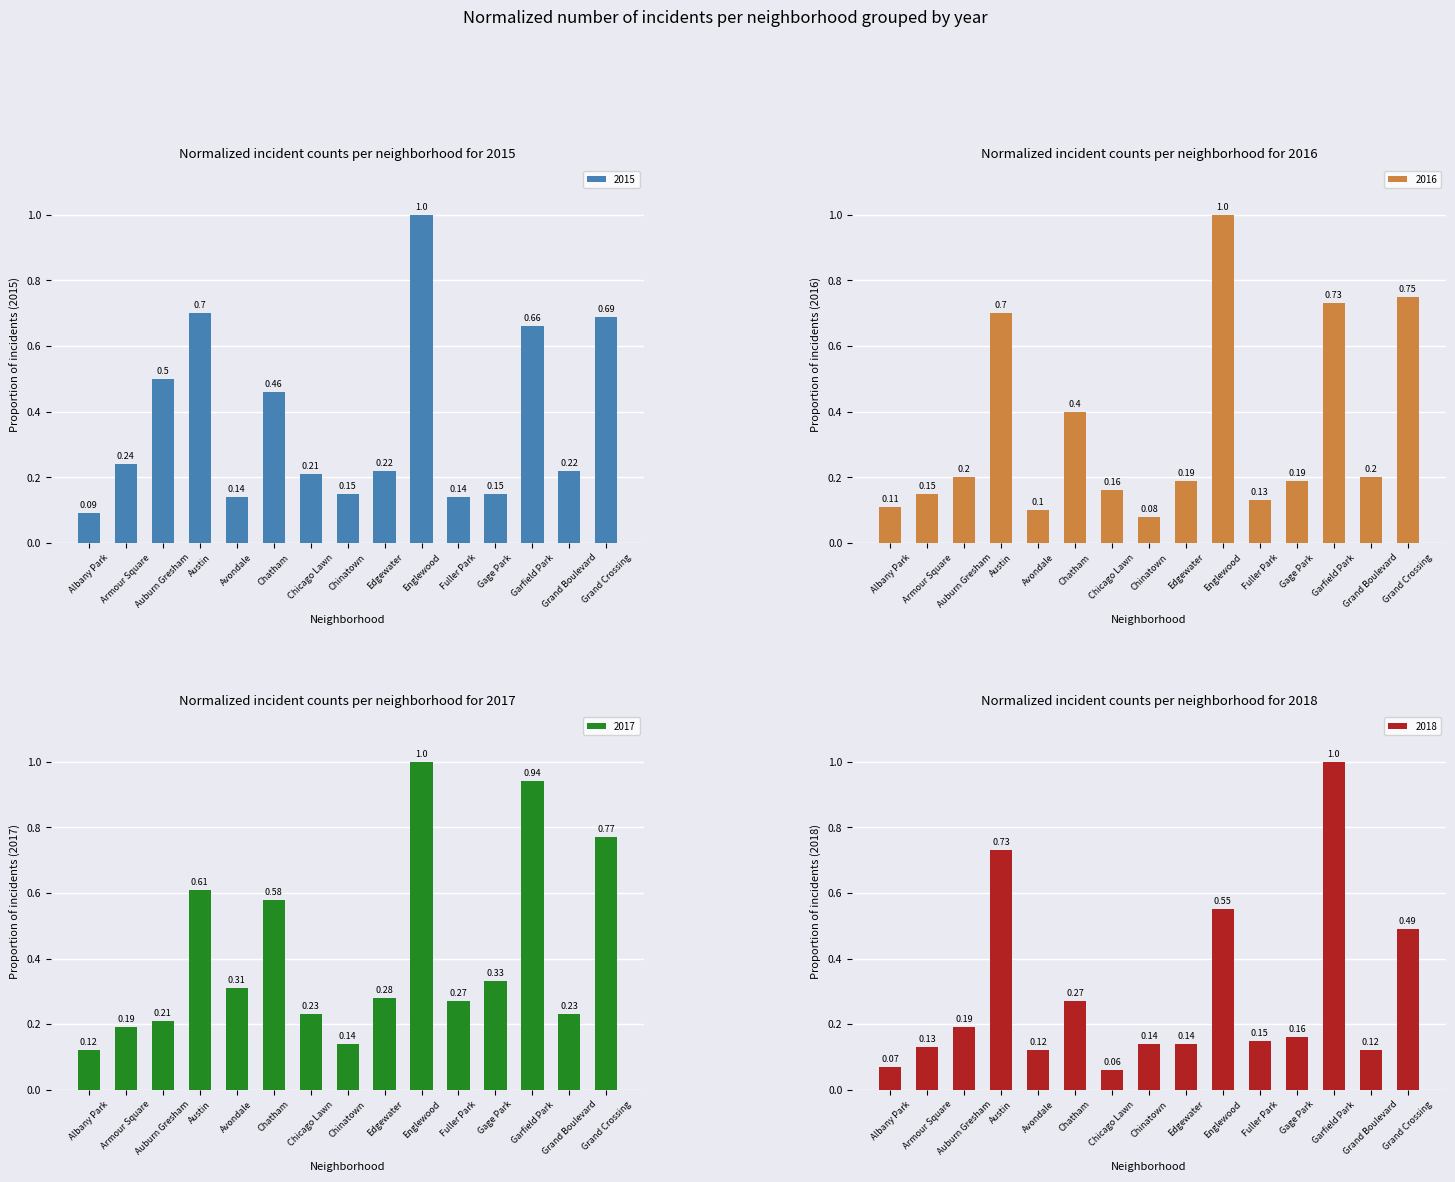

At how many categories does at least one series exceed 0?

15